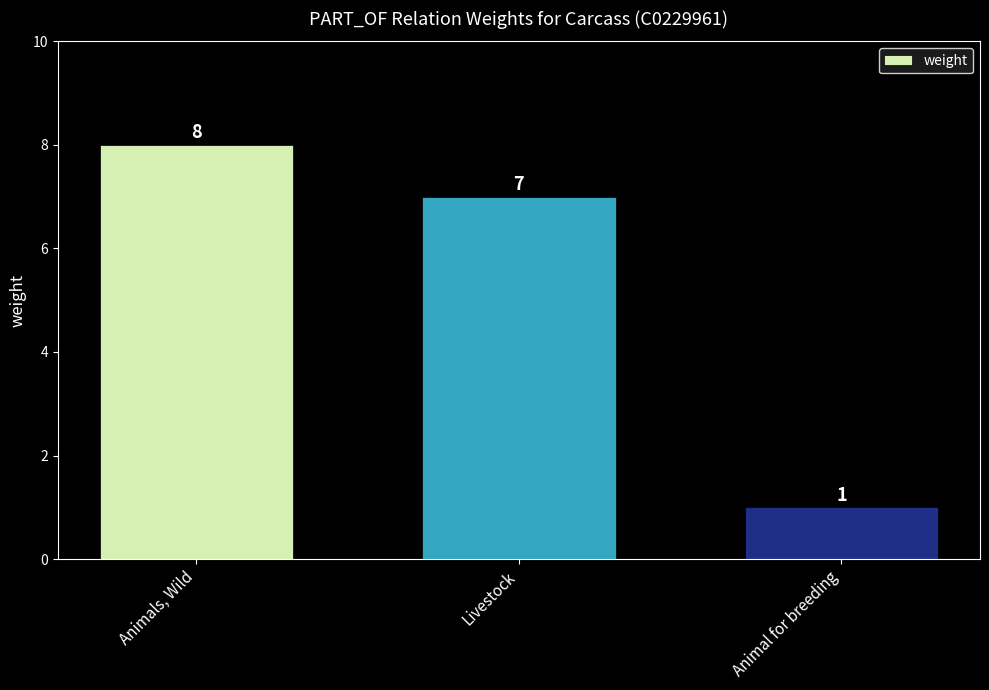

List the labels in order of value, smallest first.

Animal for breeding, Livestock, Animals, Wild